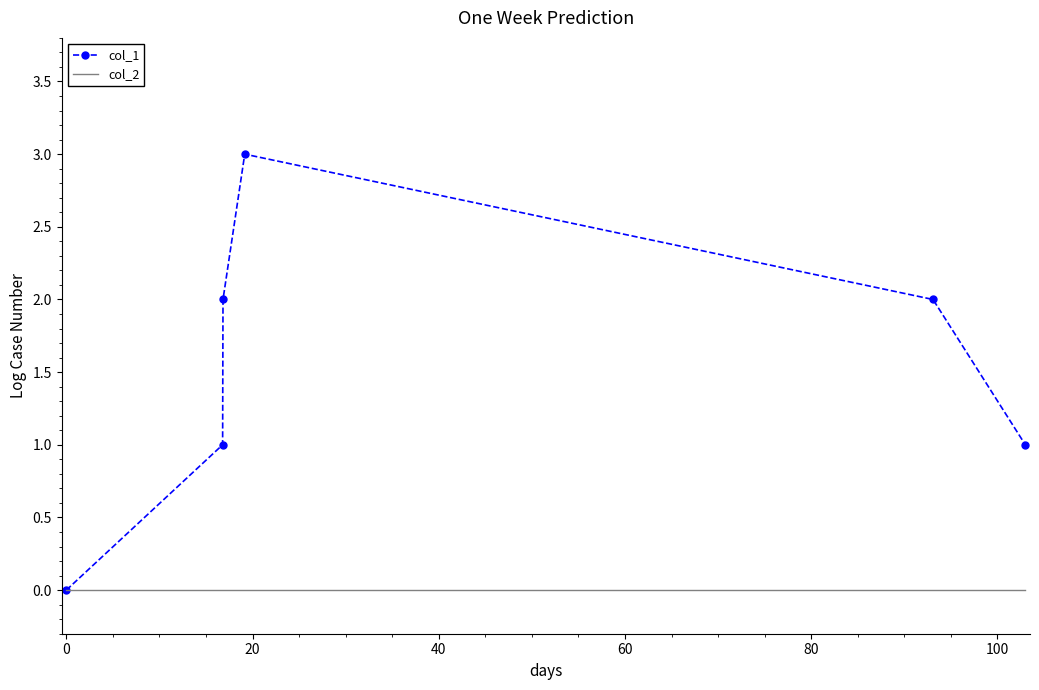

List the series in order of their overall mean, highest first.

col_1, col_2